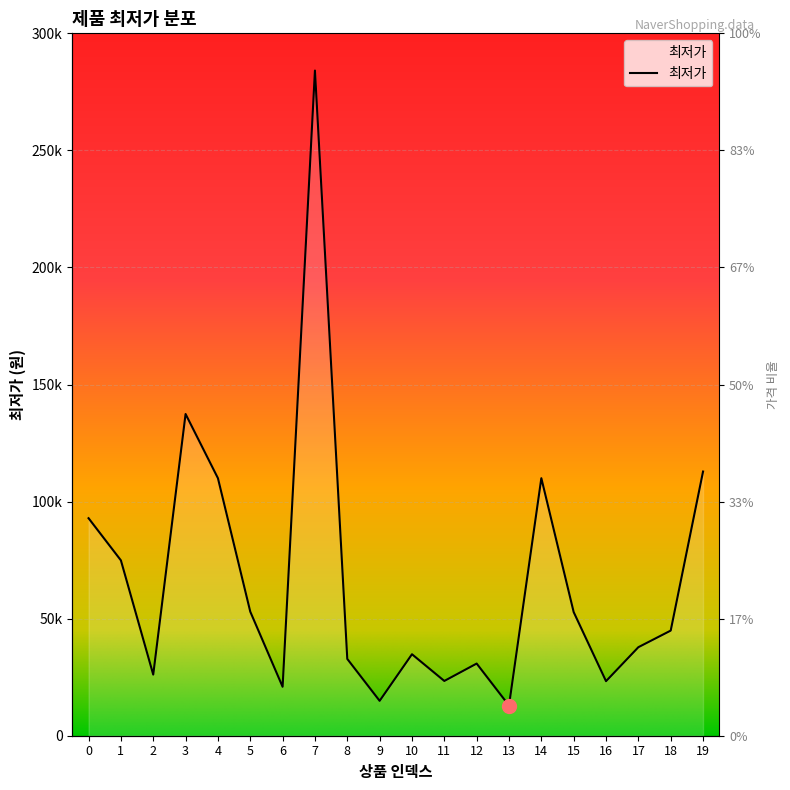

The chart shows a value of 77211 at 18. True or false?

False